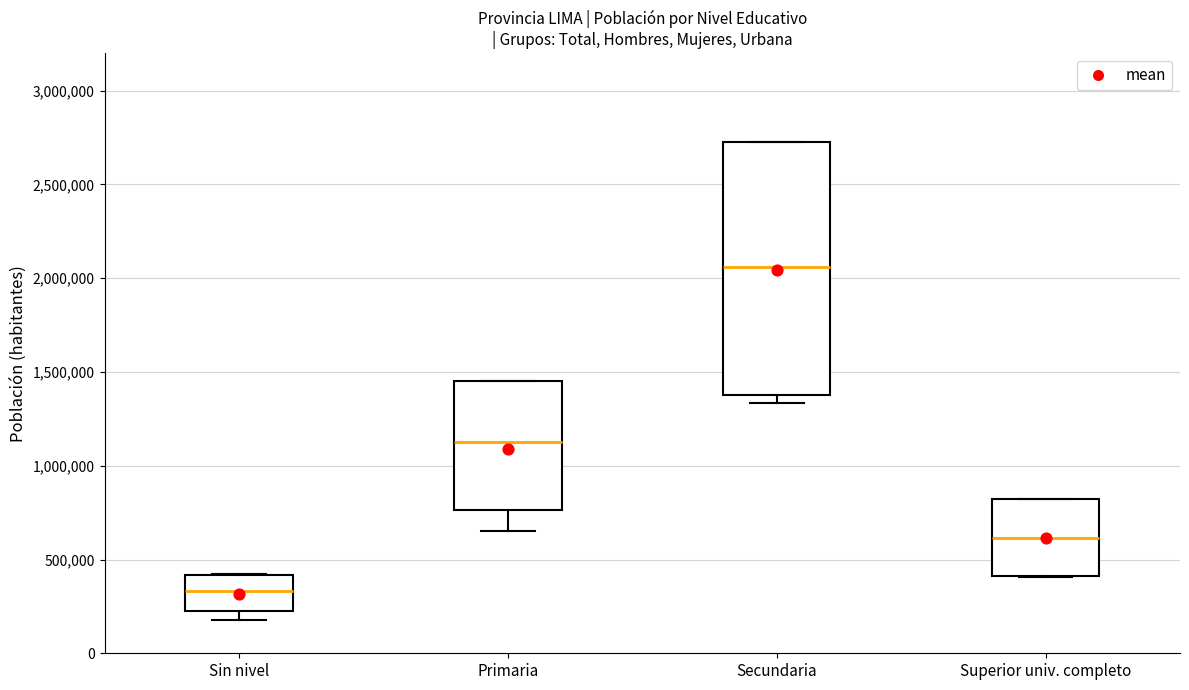

Which box's median line is the highest?

Secundaria